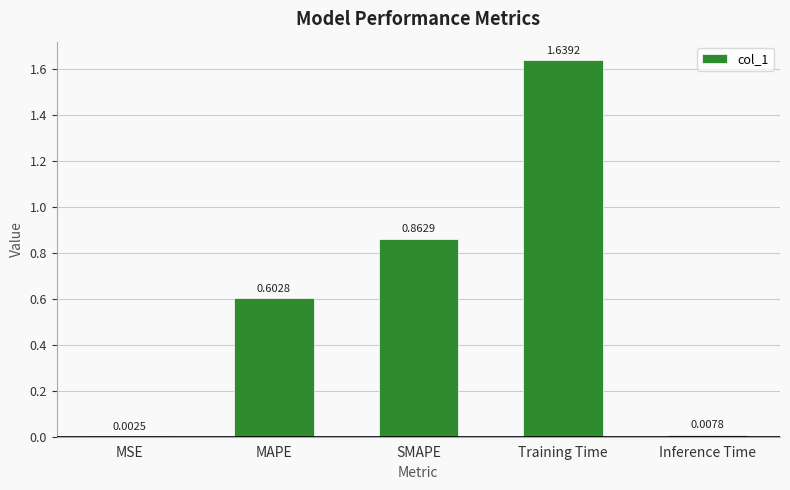

Which category has the highest value across all series?

Training Time